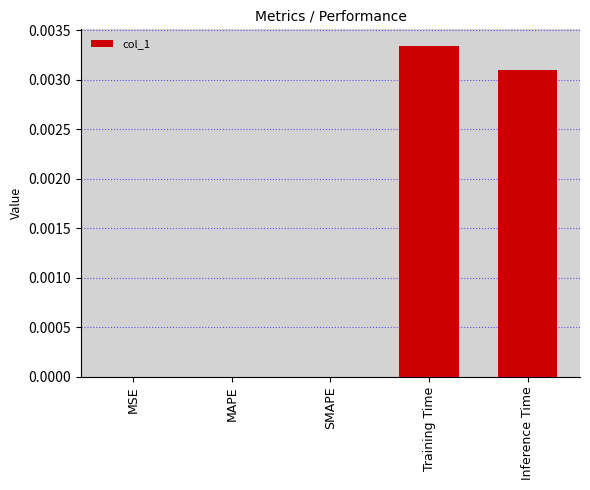

The chart shows a value of 0.0 at MAPE. True or false?

True